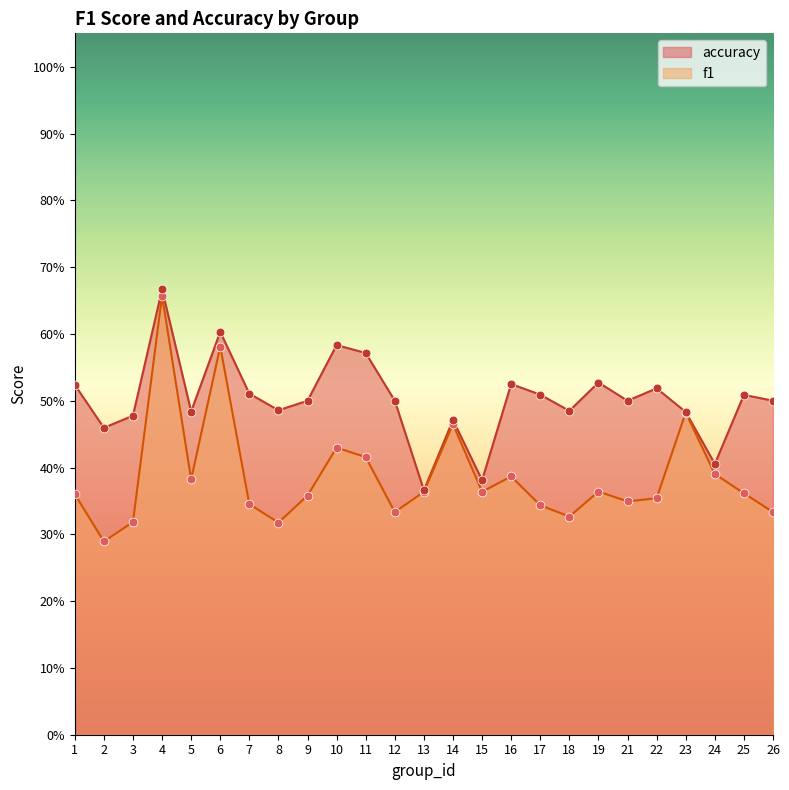

What are all the series names shown in the legend?

accuracy, f1